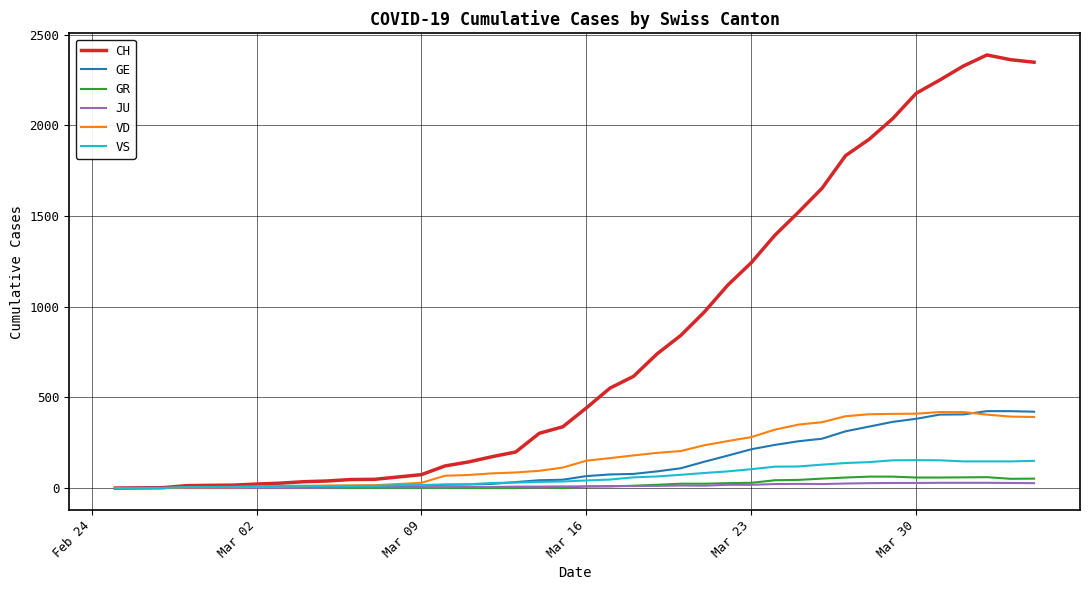

Which series has the largest total across all categories?

CH